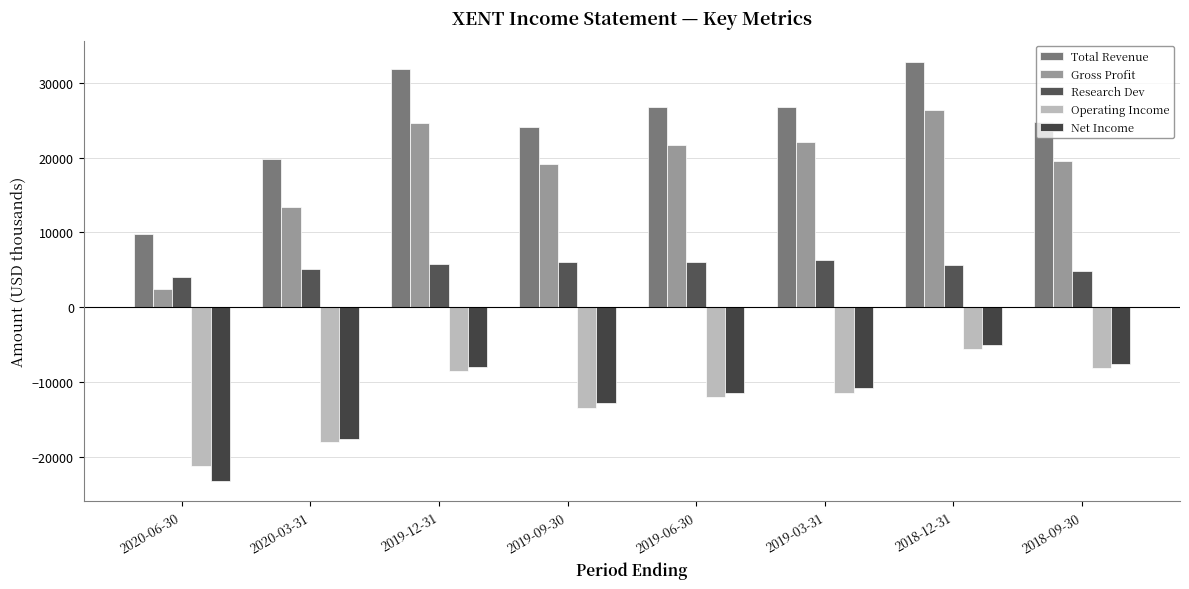

What is the smallest value displayed?

-23100